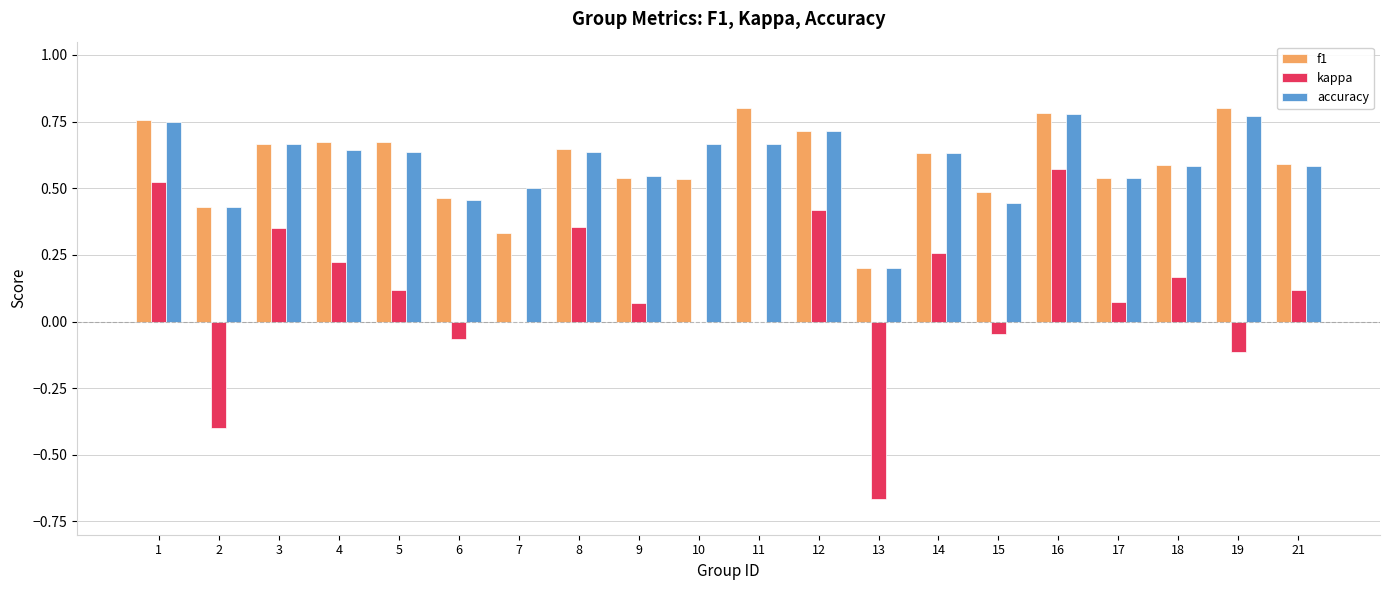

What is the total value across all series at 12?

1.8